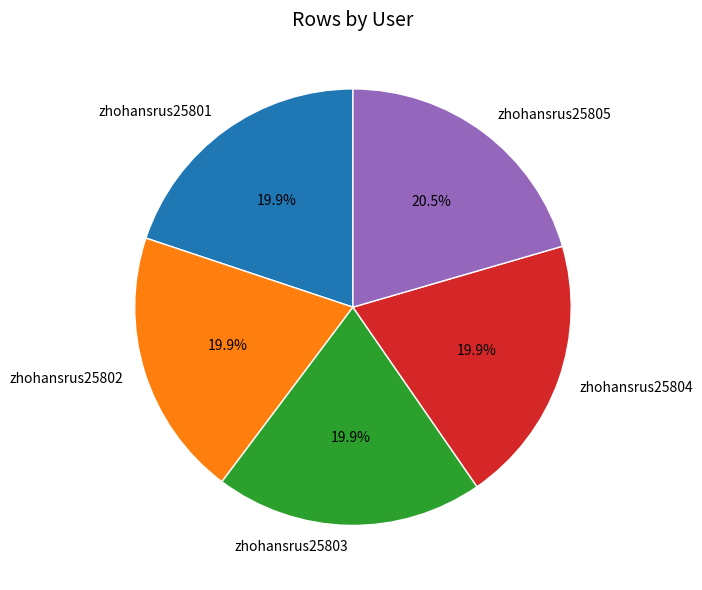

Is the sum of zhohansrus25805 and zhohansrus25801 greater than half?

No